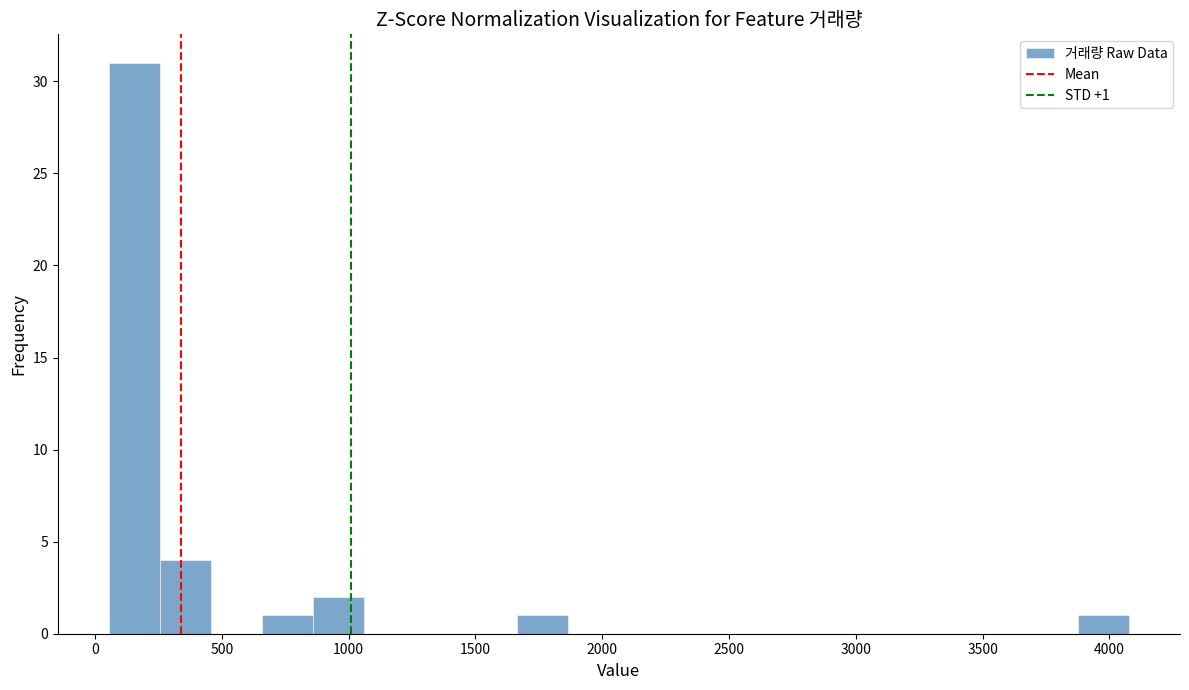

Over which range of the x-axis is the bar tallest?

50 to 250